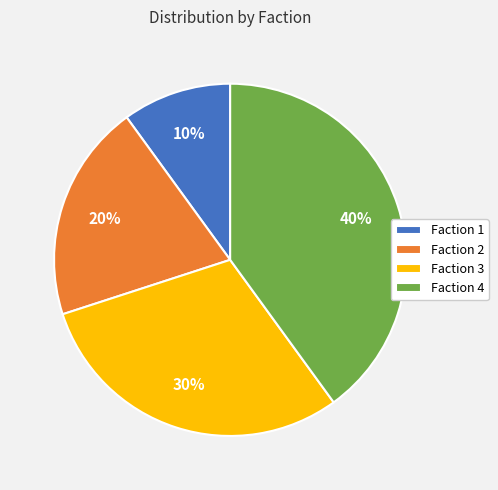

To the nearest percent, what is the difference between the largest and smallest slice percentages?

30%